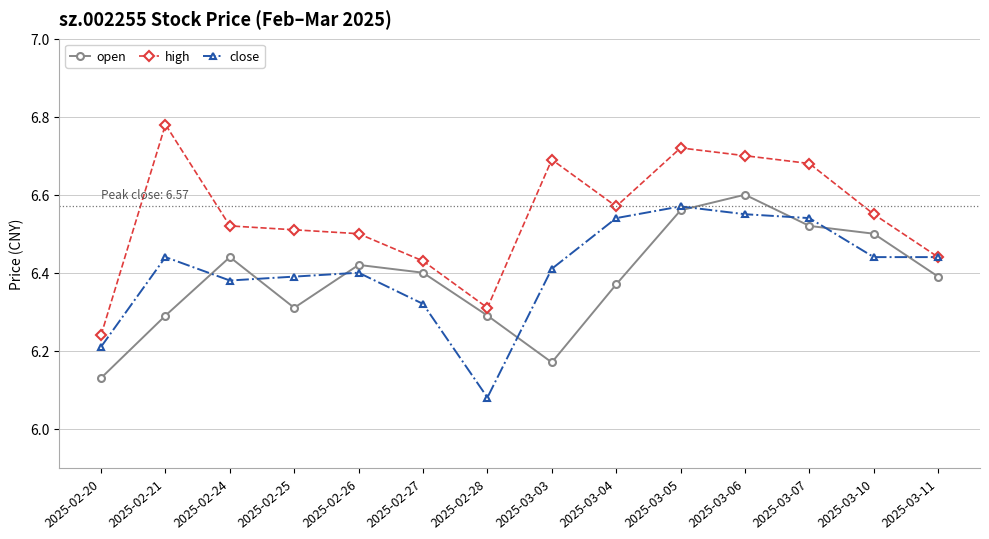

True or false: high has more than 0 points higher than both neighbors.

True